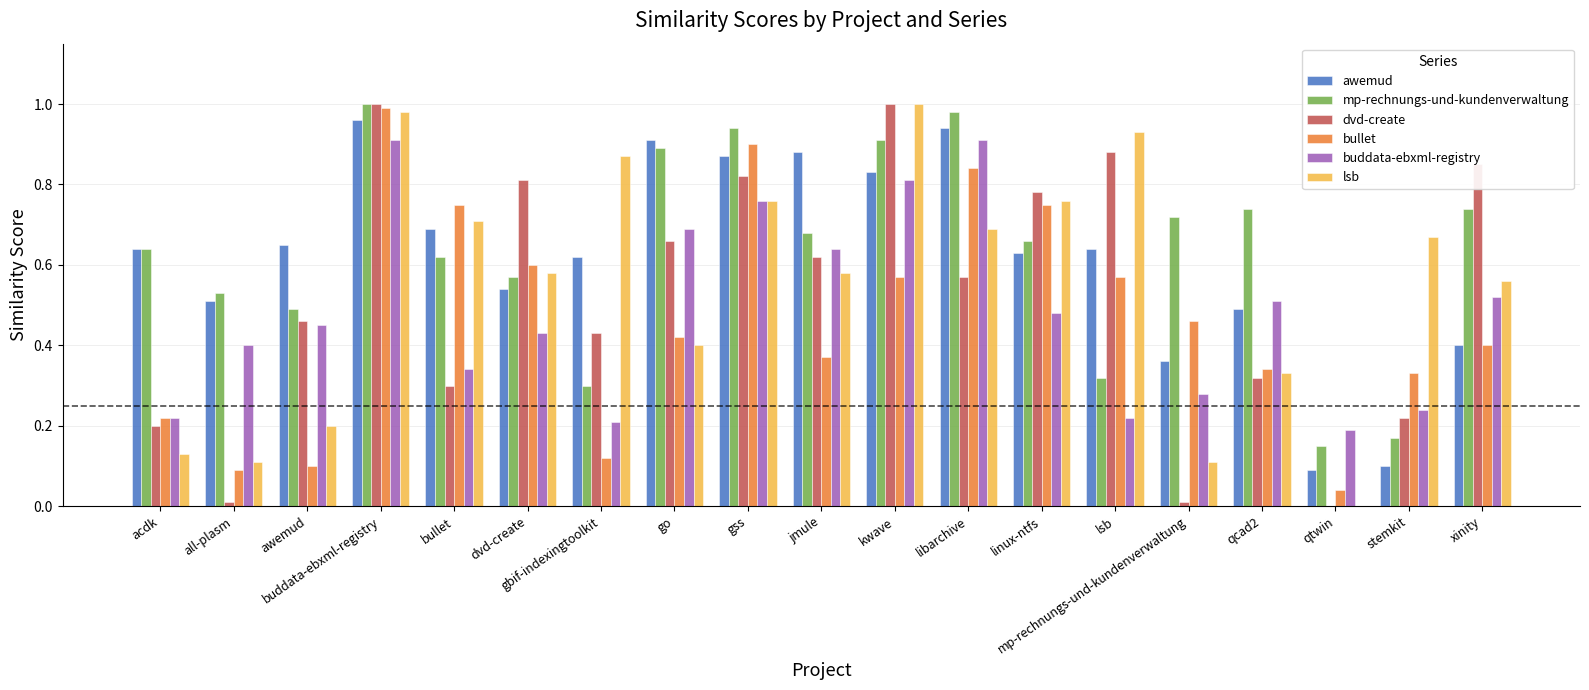

Is it true that buddata-ebxml-registry equals 1.0 at jmule?

False